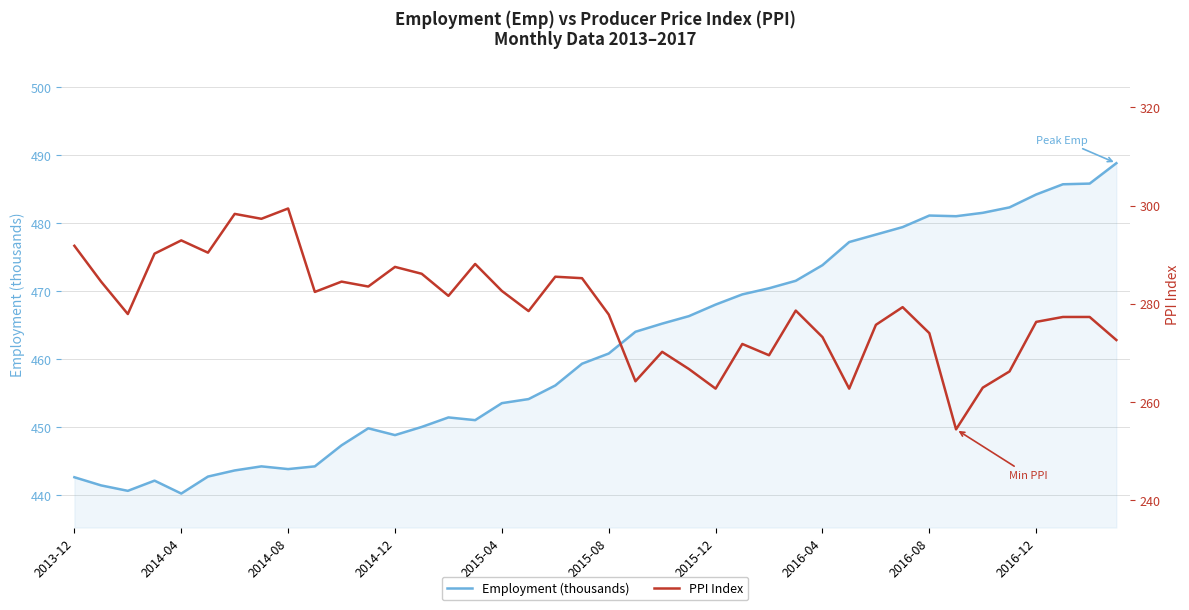

At which category does the chart reach its peak across all series?

39